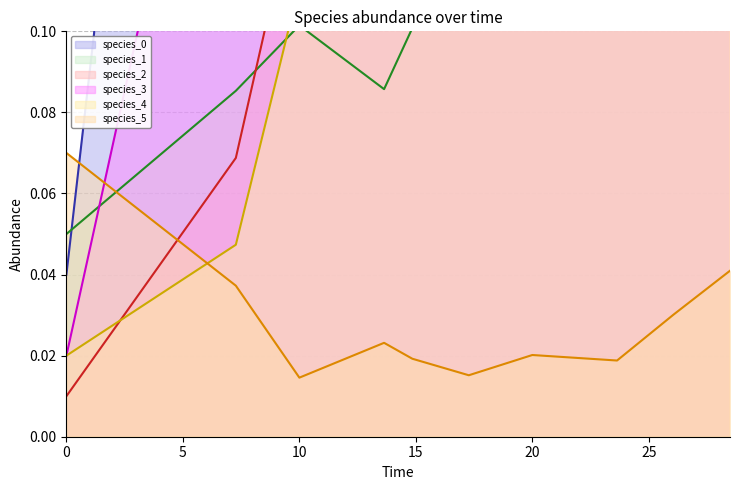

In species_5, how many points are higher than both neighbors (excluding endpoints)?

2